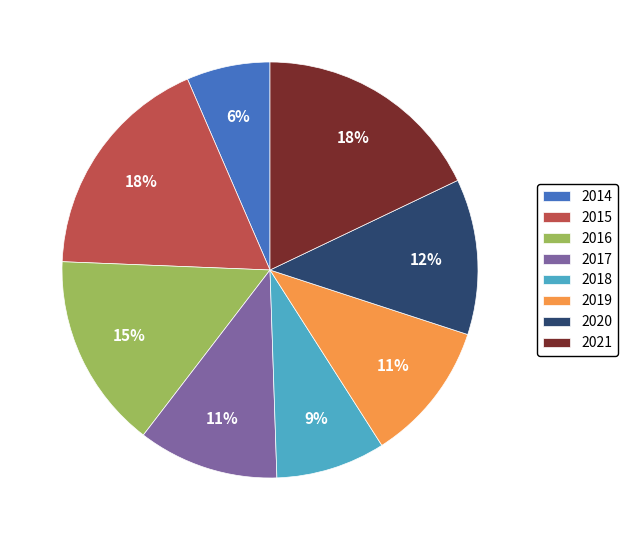

The 2018 slice represents 22% of the pie. True or false?

False